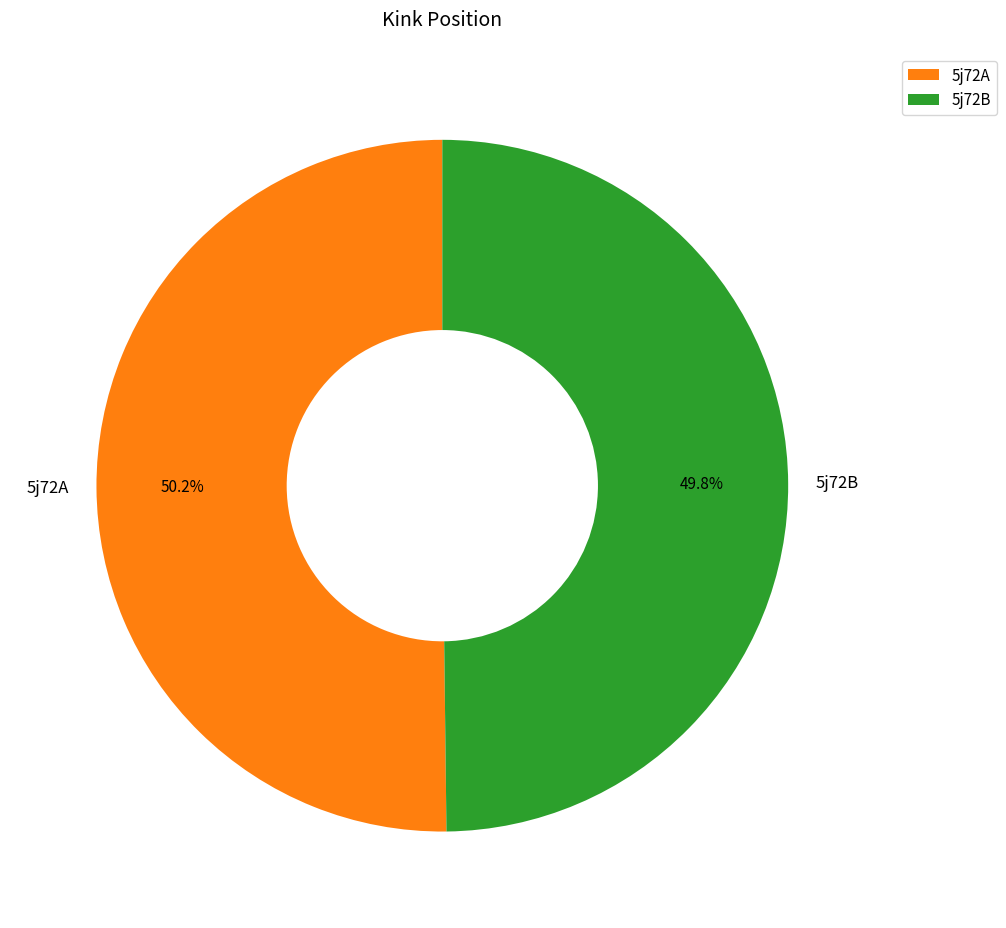

Is it true that 5j72A is 50% of the pie?

True